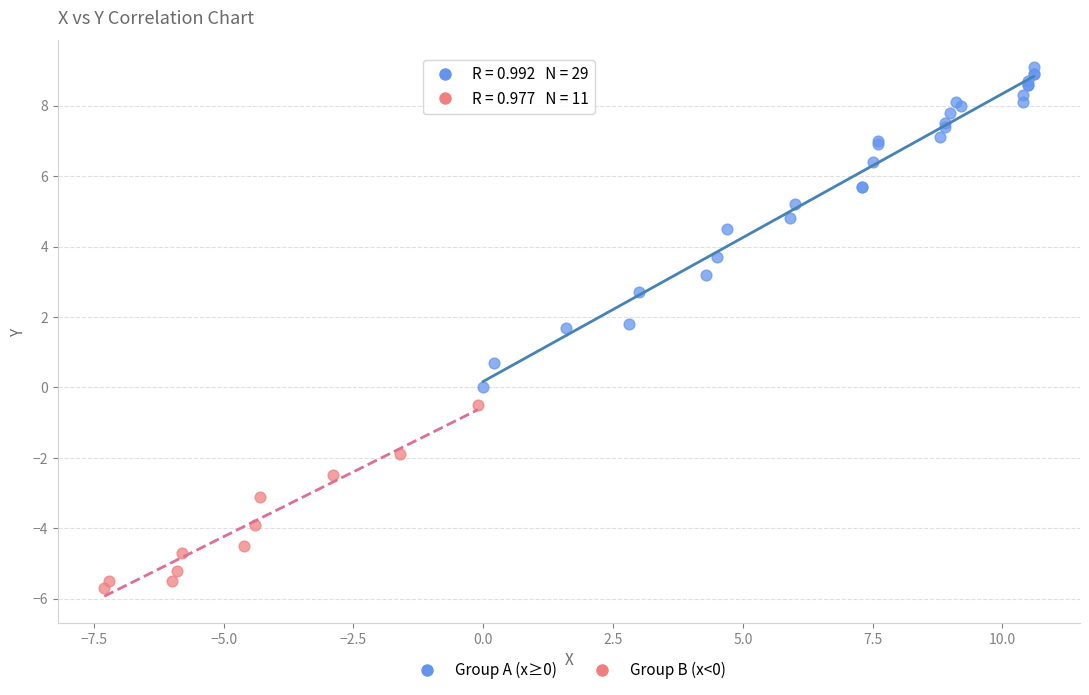

Which series has the largest Y range (max minus min)?

Group A (x≥0)